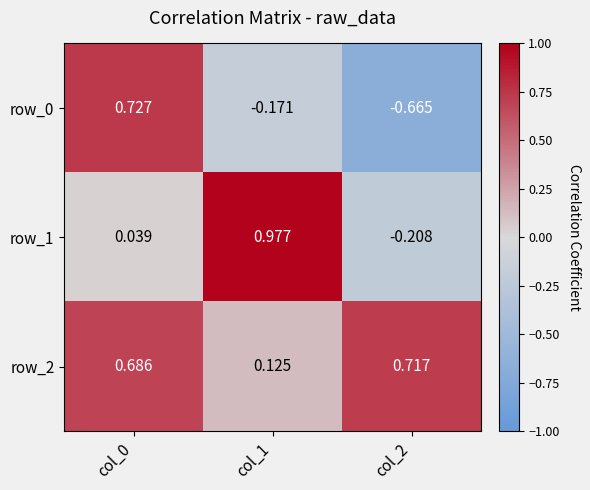

How many series are shown in this chart?

3